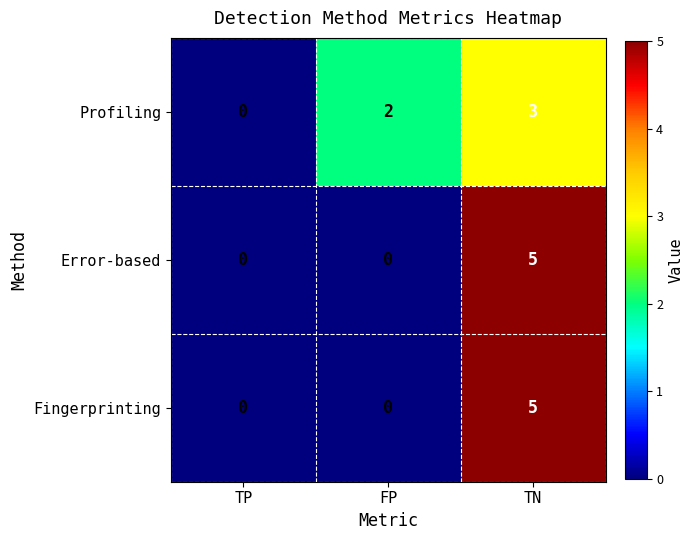

Which label corresponds to the largest value in the chart?

TN